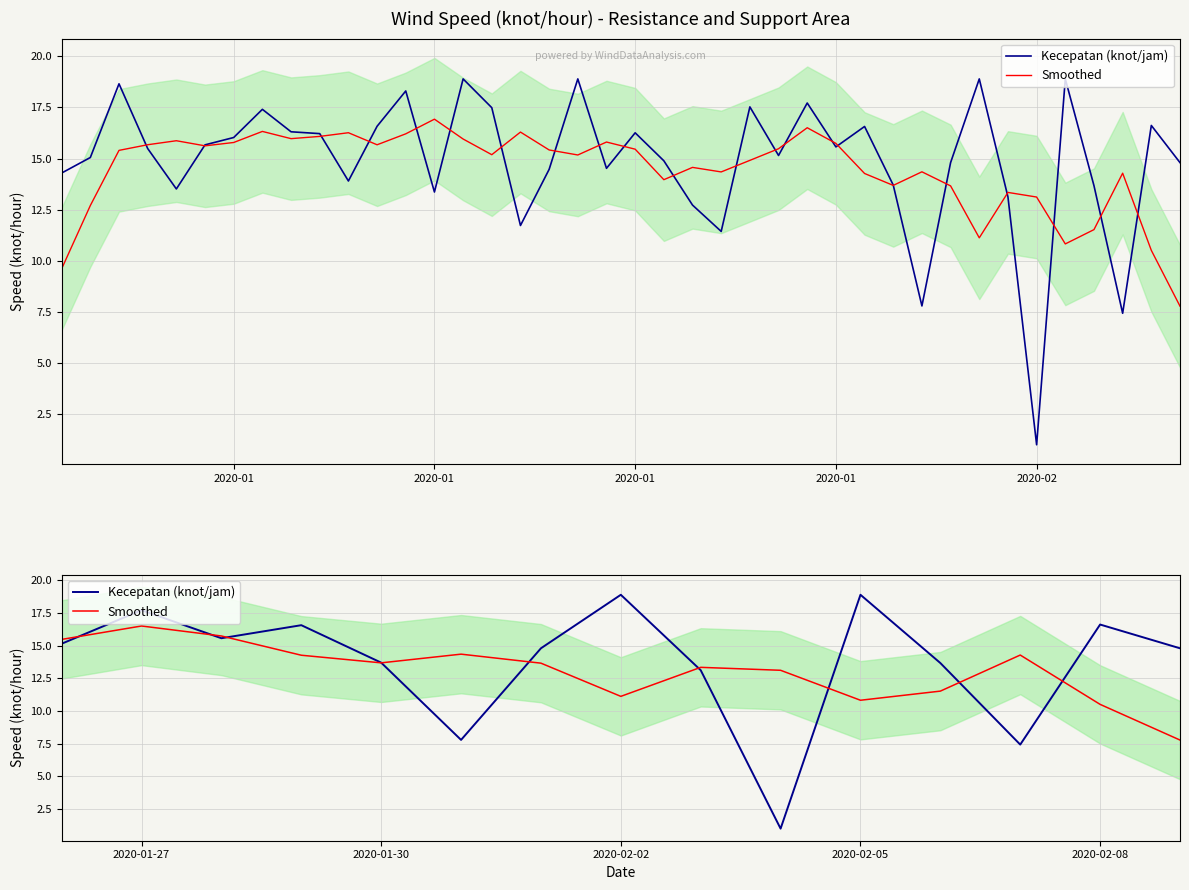

Where is the first local maximum for Smoothed?

2020-01-27